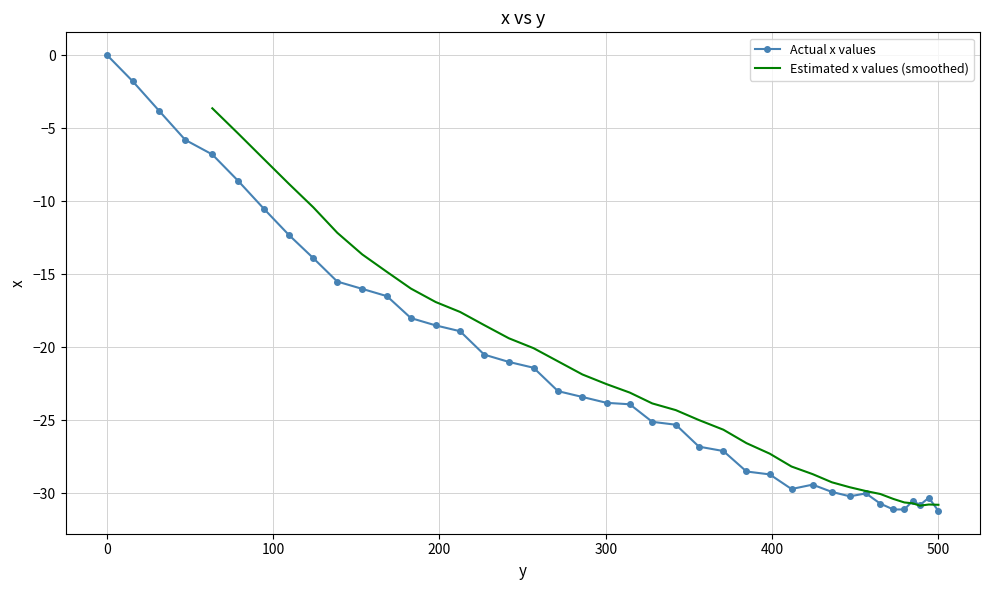

Is it true that the value at 168.4 is -16.5?

True